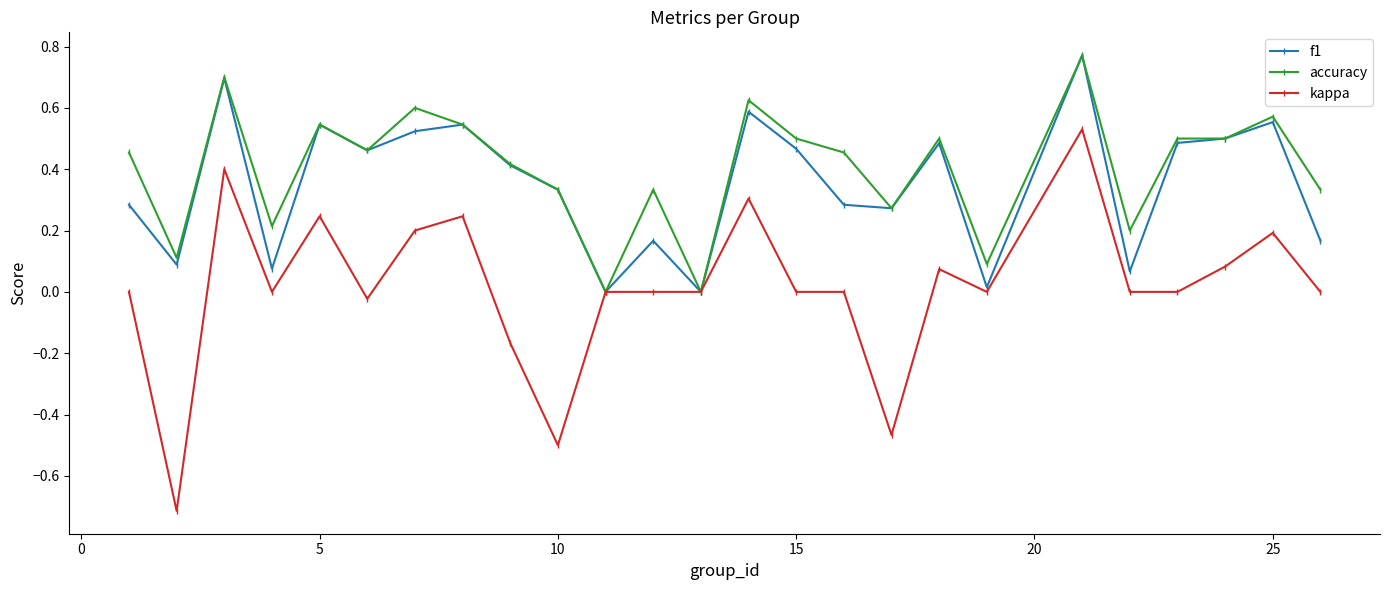

True or false: accuracy has more than 0 points higher than both neighbors.

True